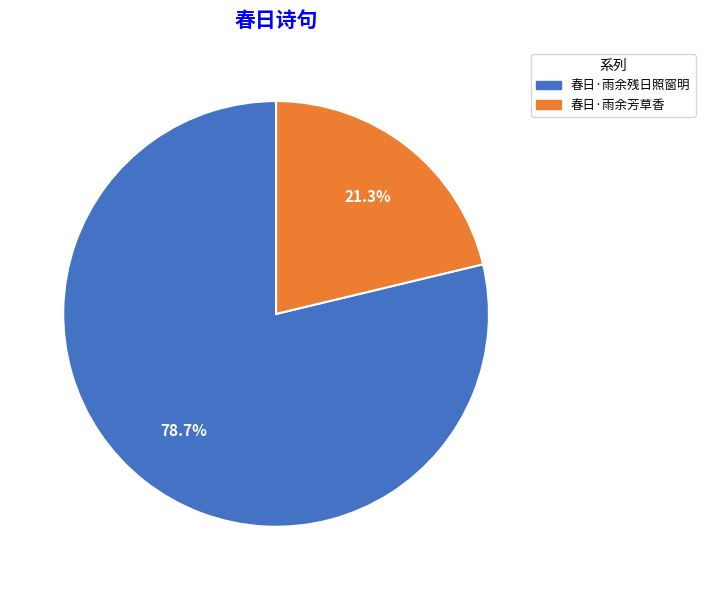

What percentage is NOT represented by 春日·雨余残日照窗明?

21.3%